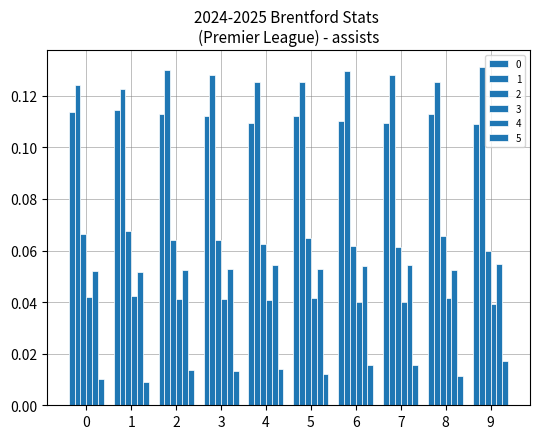

Count the number of data series in this chart.

6